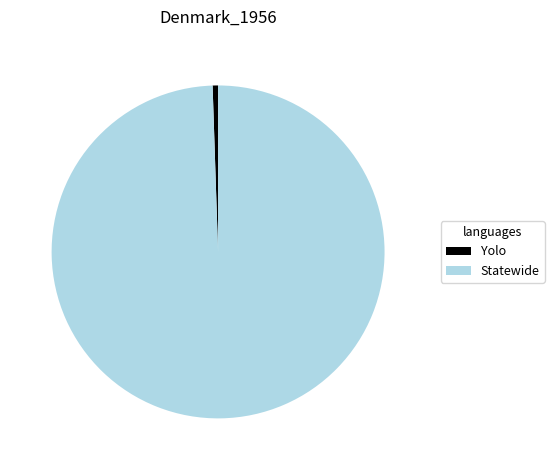

Do Yolo and Statewide together represent more than half of the pie?

Yes